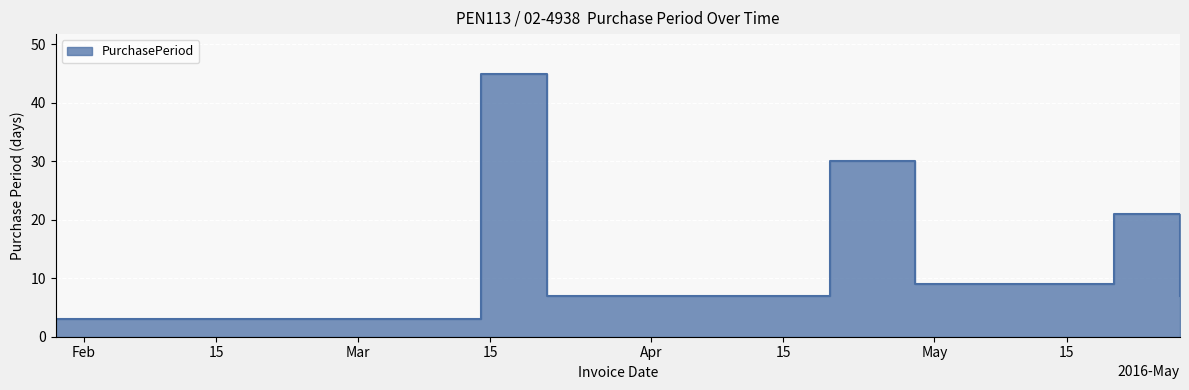

The value at 2016-05-20 is 21. True or false?

True